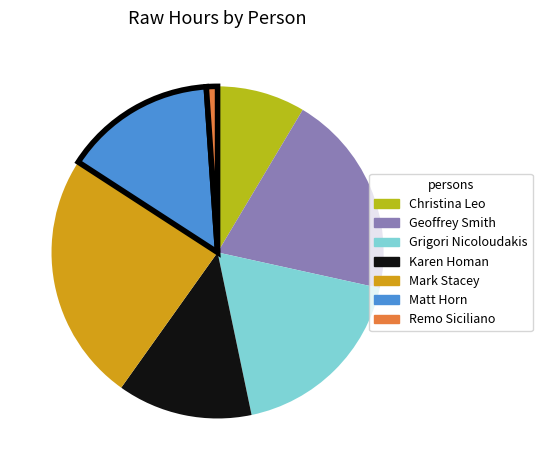

True or false: Matt Horn accounts for 20% of the total.

False